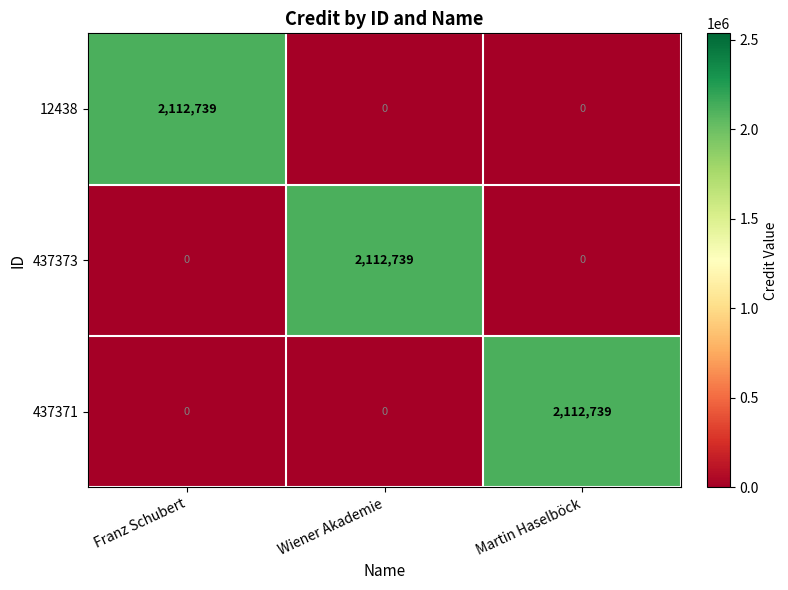

Is it true that 437371 equals 0 at Franz Schubert?

True